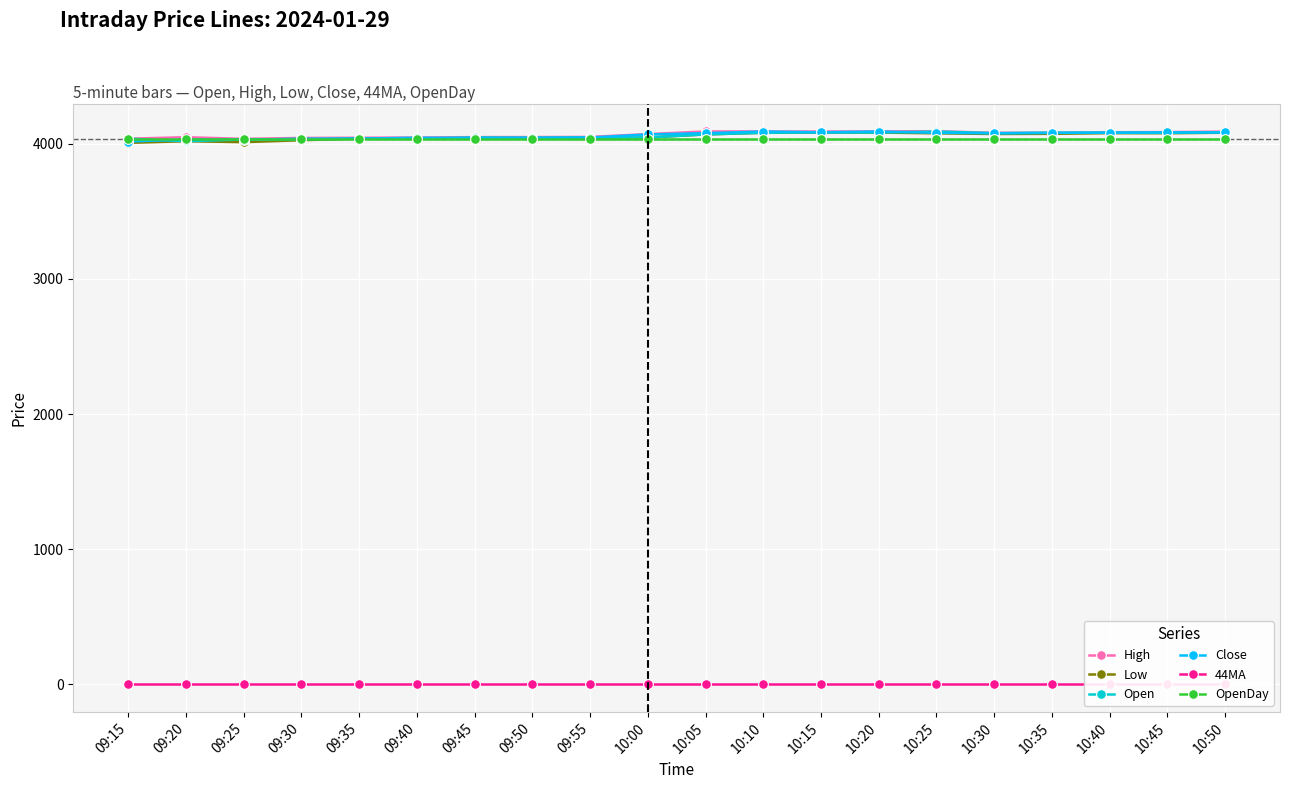

What is the label of the 14th point from the left?

10:20